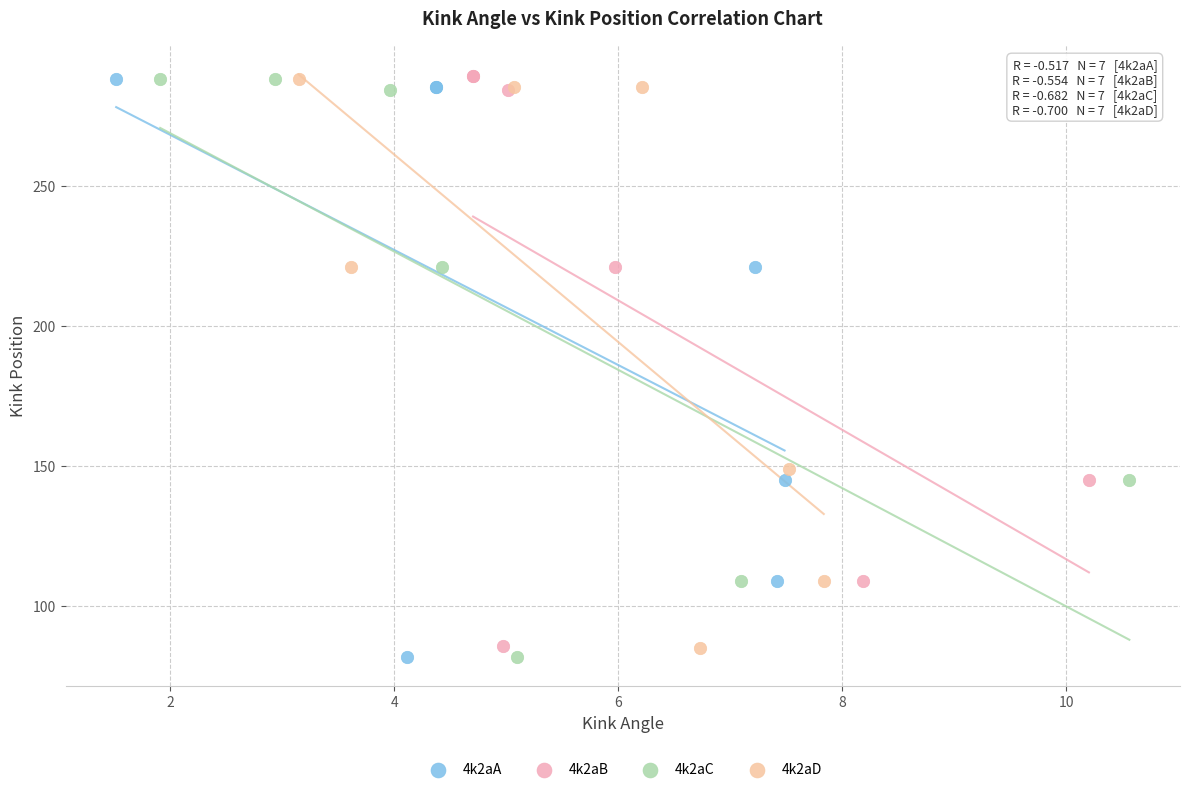

What are all the series names shown in the legend?

4k2aA, 4k2aB, 4k2aC, 4k2aD